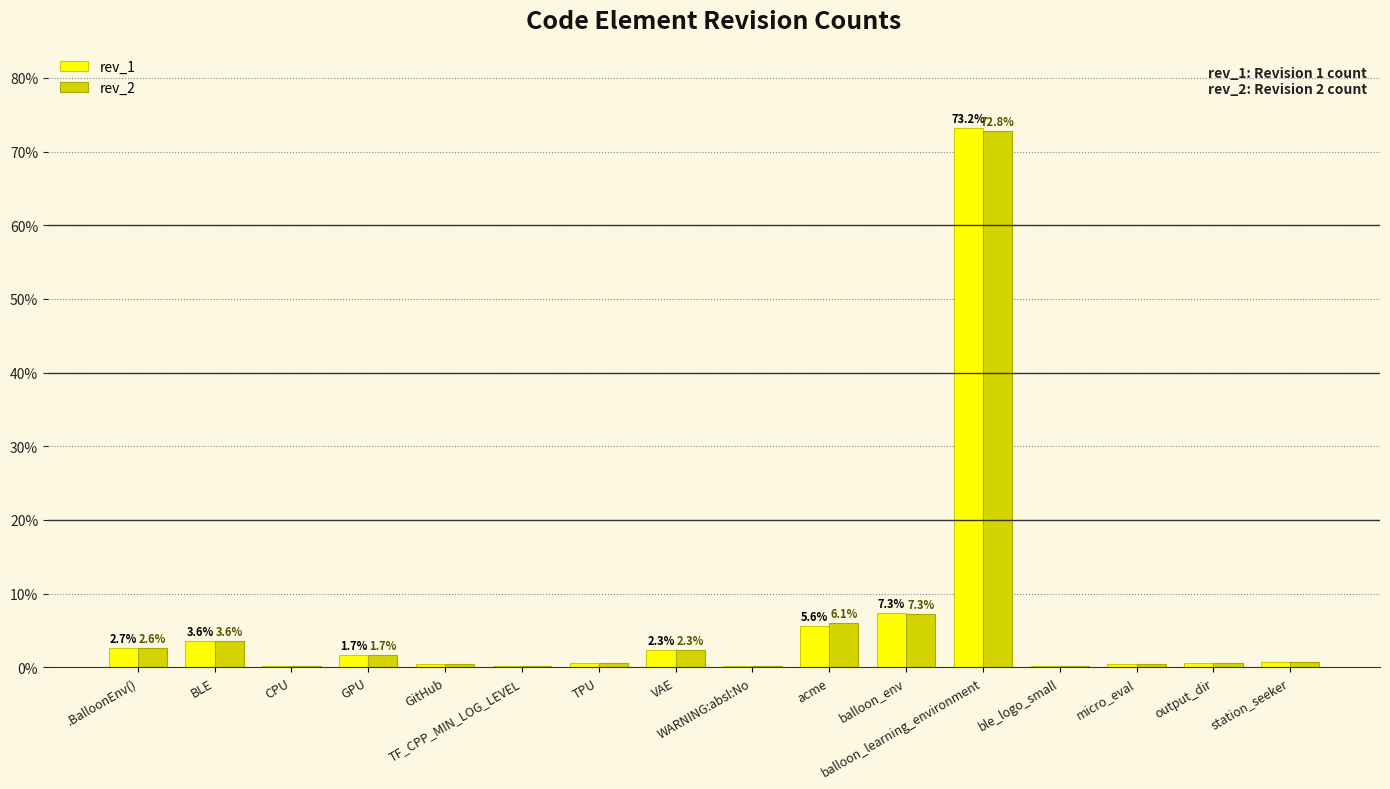

What is the sum of all rev_1 values?

100.0